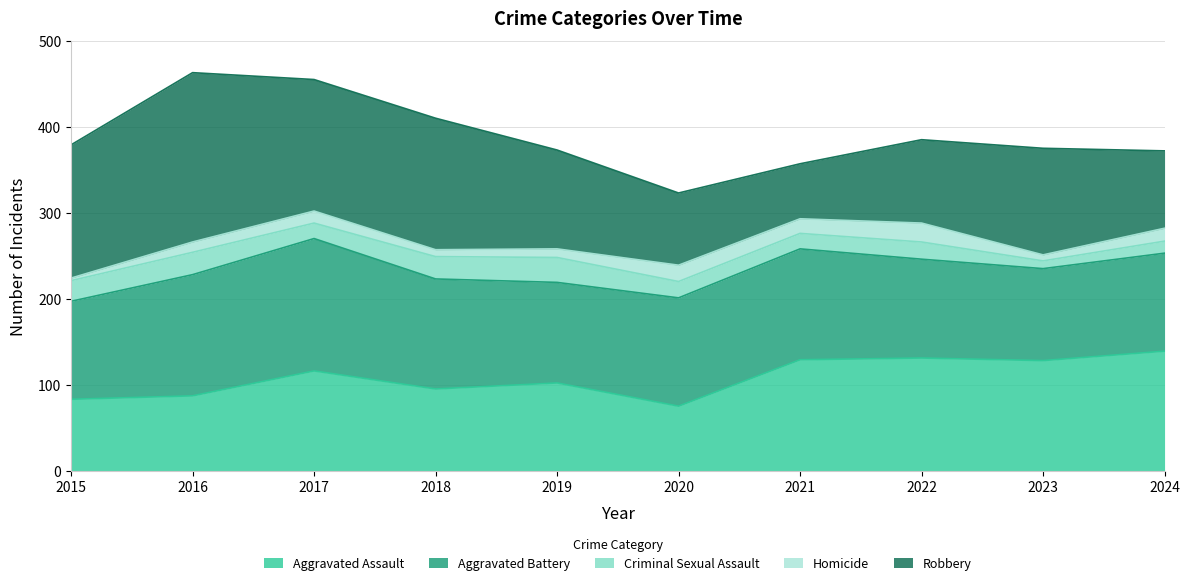

Which series has the largest total across all categories?

Aggravated Battery